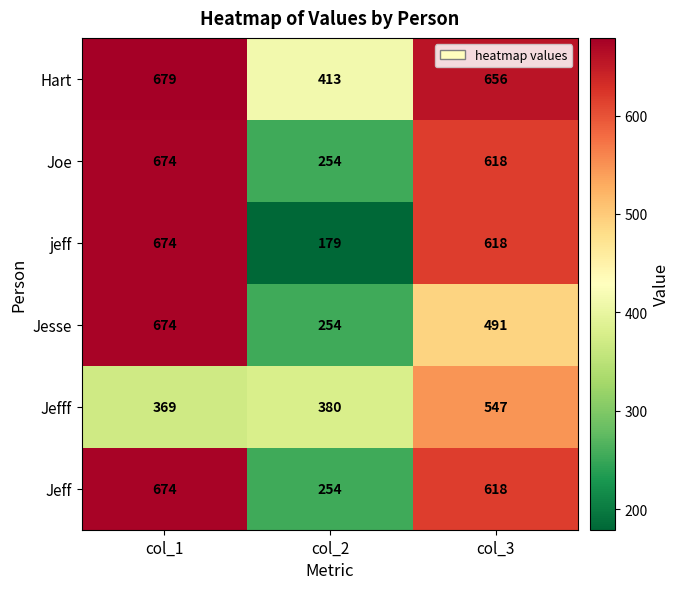

Count the jeff values in the range 179 to 674.

3